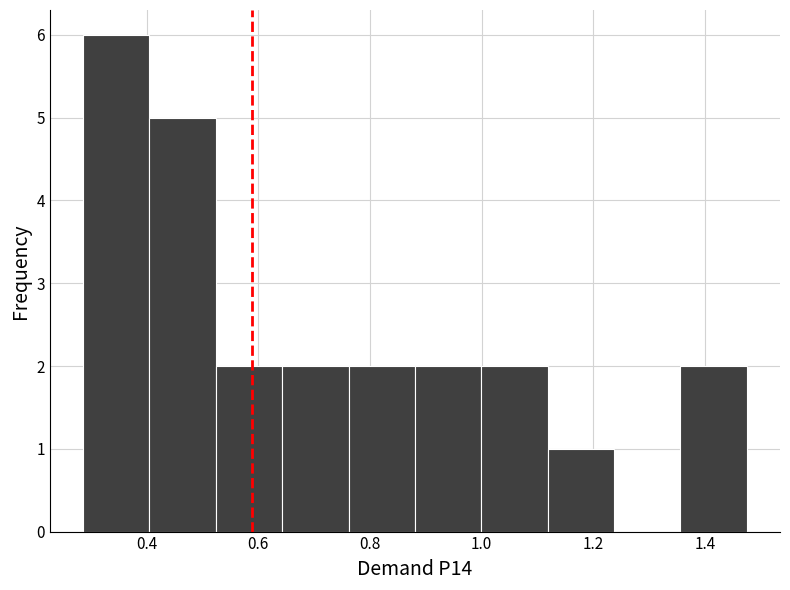

Reading left to right, transcribe this chart: for each bar, give the range it covers on the x-axis and its height. Neither the bar edges nor the heights are printed on the chart, so give them approximately, as read against the axes.

0.28 to 0.40: 6
0.40 to 0.52: 5
0.52 to 0.64: 2
0.64 to 0.76: 2
0.76 to 0.88: 2
0.88 to 1.00: 2
1.00 to 1.12: 2
1.12 to 1.24: 1
1.24 to 1.36: 0
1.36 to 1.48: 2